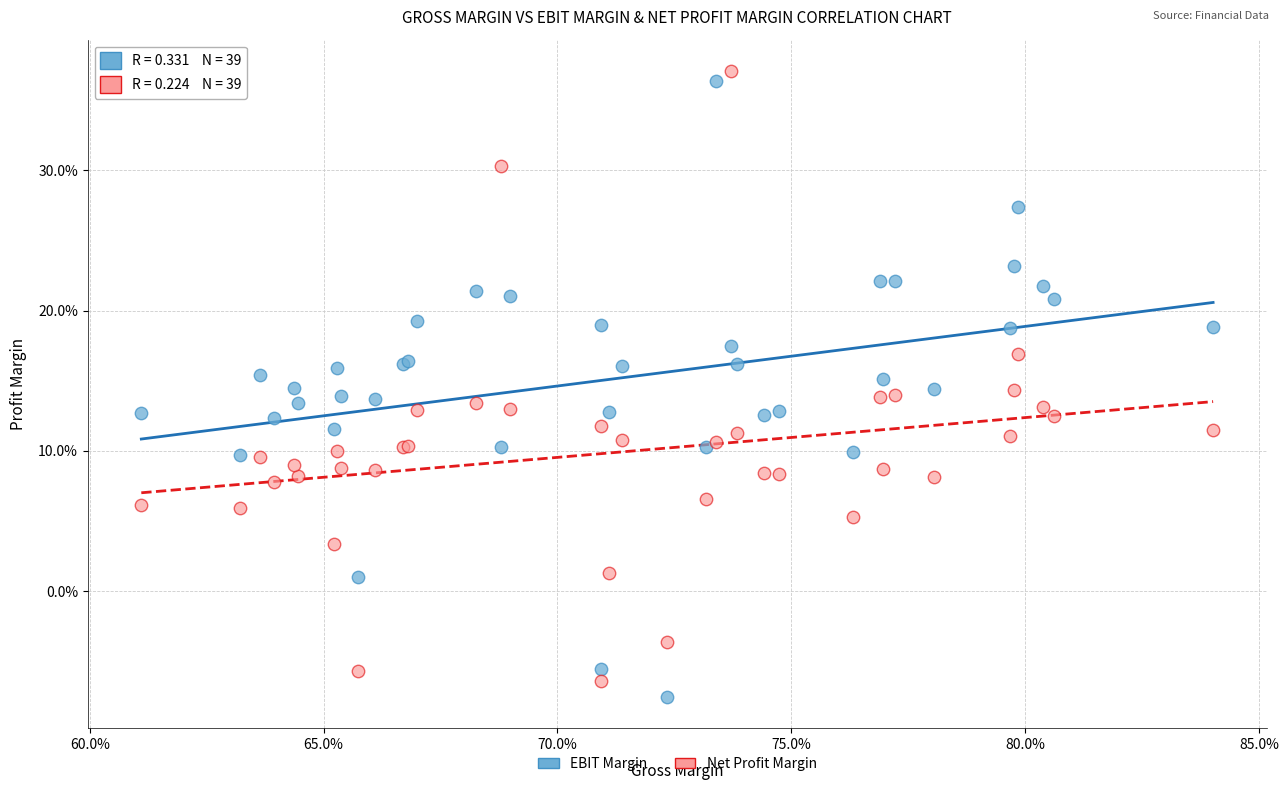

Which series reaches the maximum Y coordinate?

Net Profit Margin